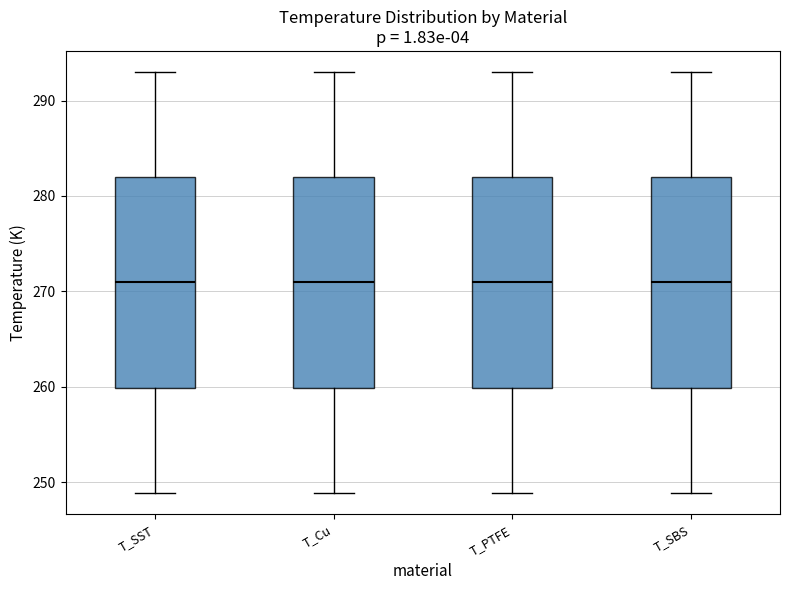

Reading left to right, read every box against the y-axis: the position of its median line, the range the box covers, and the ends of its whiskers. The values are not printed on the chart, so give them approximately, as read against the axis.

T_SST: median 271, box 260 to 282, whiskers 249 to 293
T_Cu: median 271, box 260 to 282, whiskers 249 to 293
T_PTFE: median 271, box 260 to 282, whiskers 249 to 293
T_SBS: median 271, box 260 to 282, whiskers 249 to 293